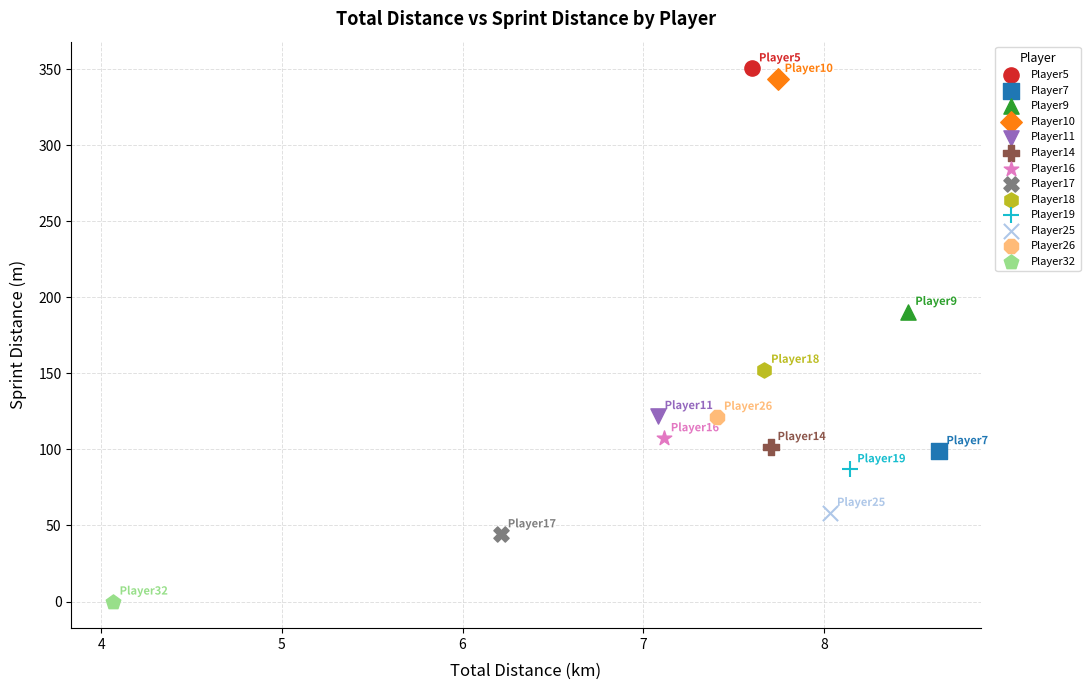

Which series reaches the minimum Y coordinate?

Player32